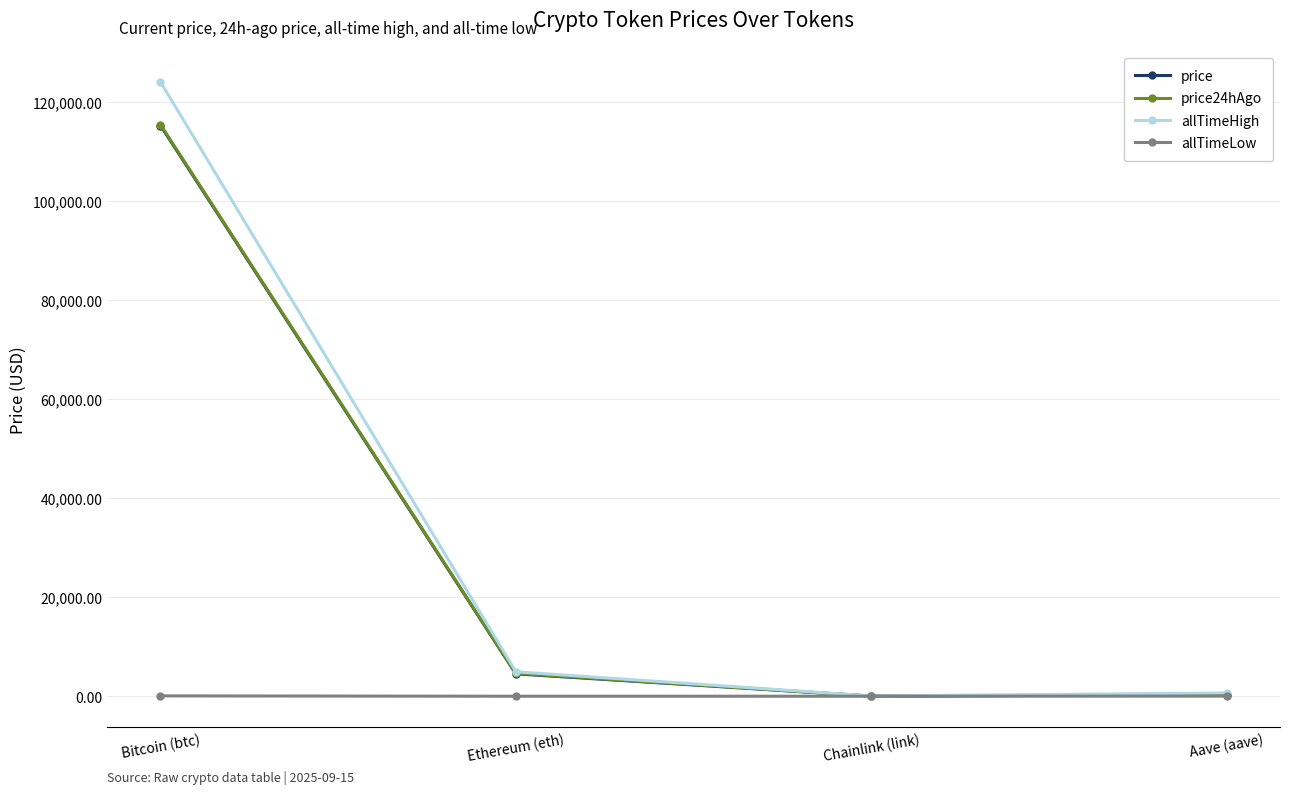

Which series has the widest spread of values?

allTimeHigh